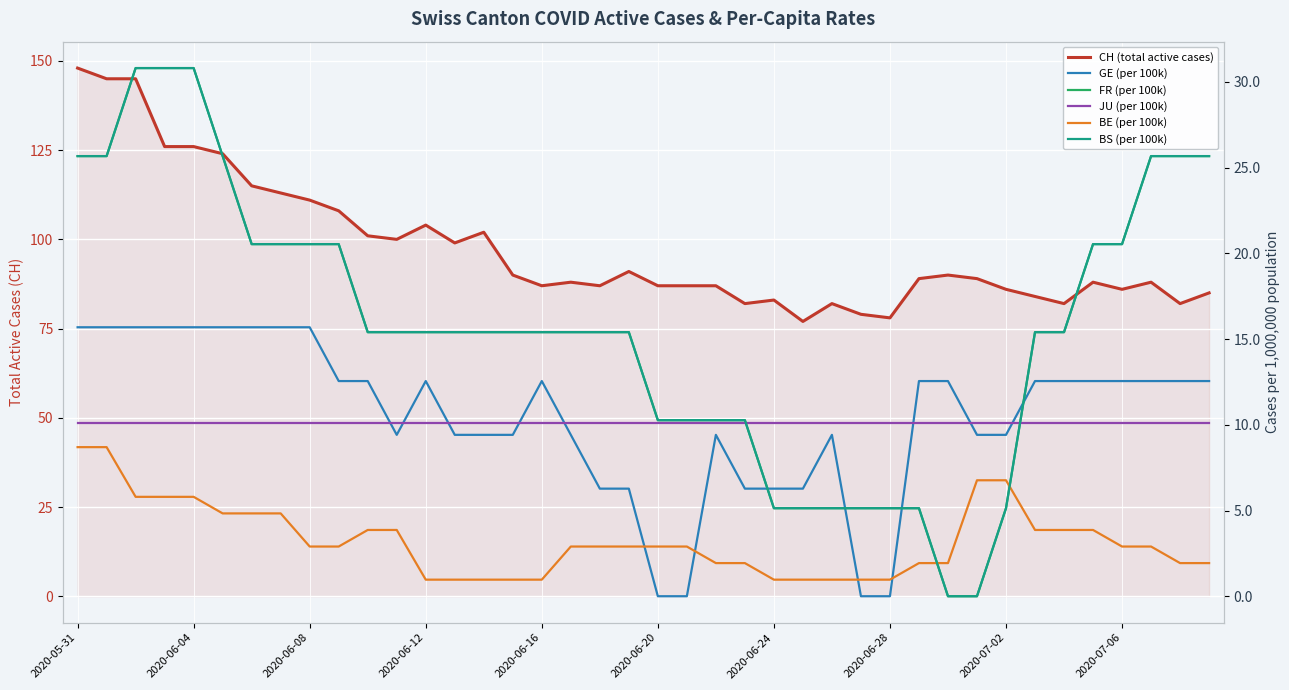

How many categories are shown in the chart?

40